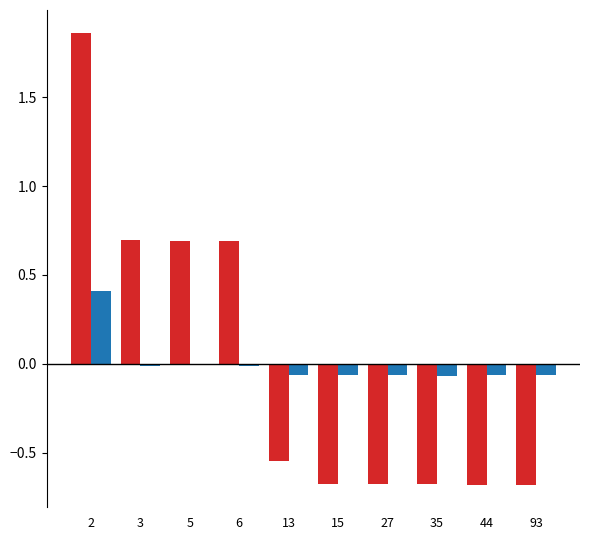

What is the total value across all series at 44?

-0.7